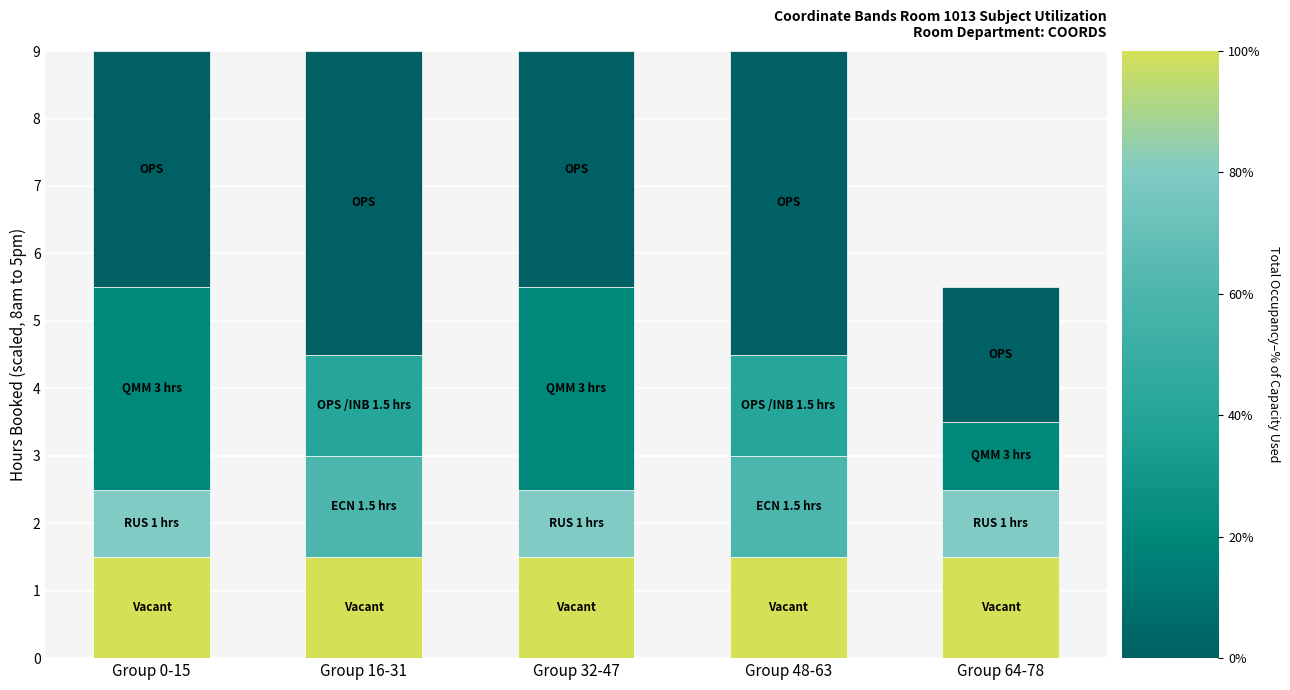

What is the total value across all series at Group 48-63?

9.0